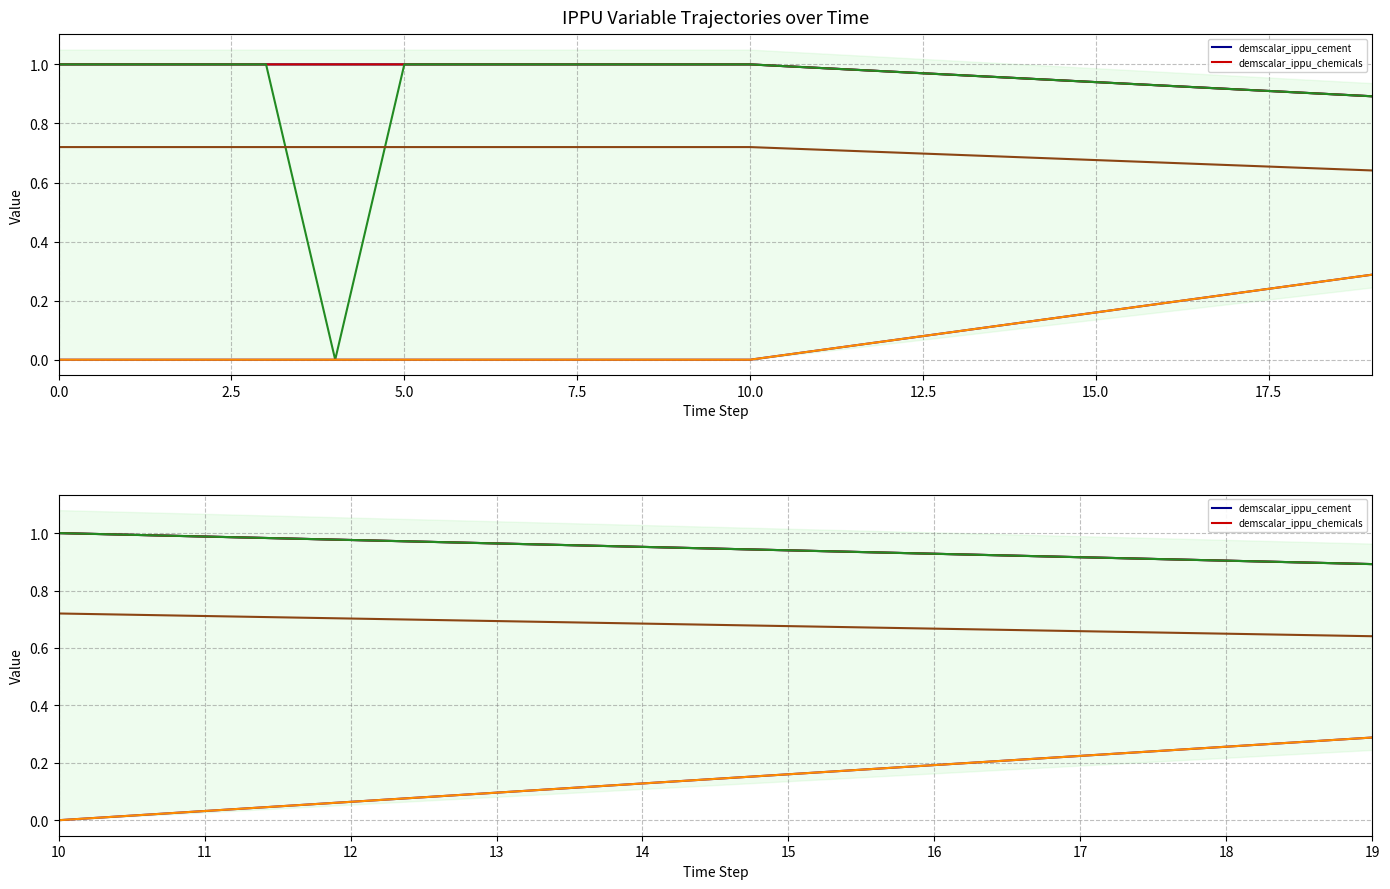

At which category is the sum across all series the highest?

19